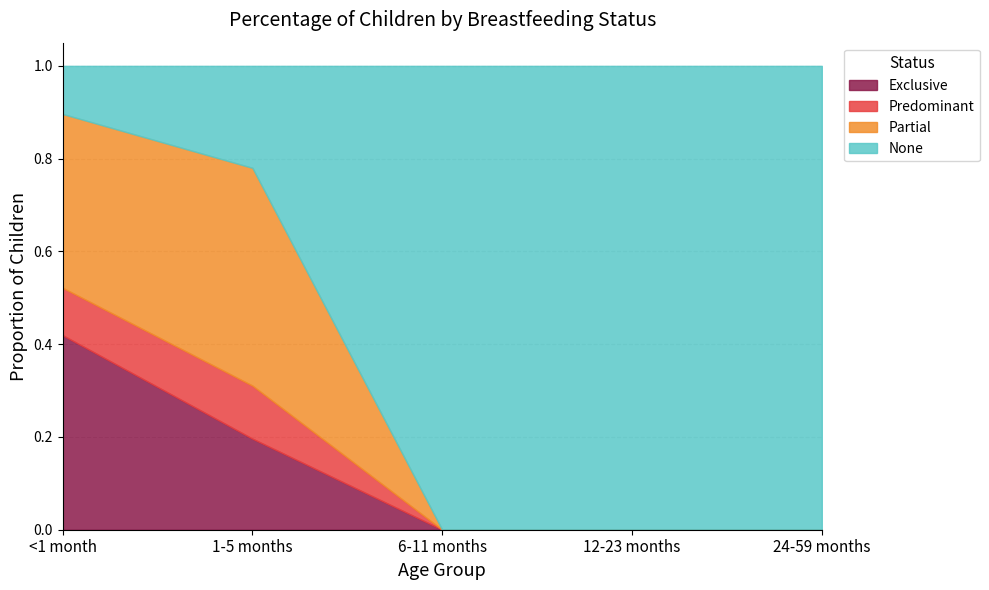

What is the label of the 5th point from the left?

24-59 months